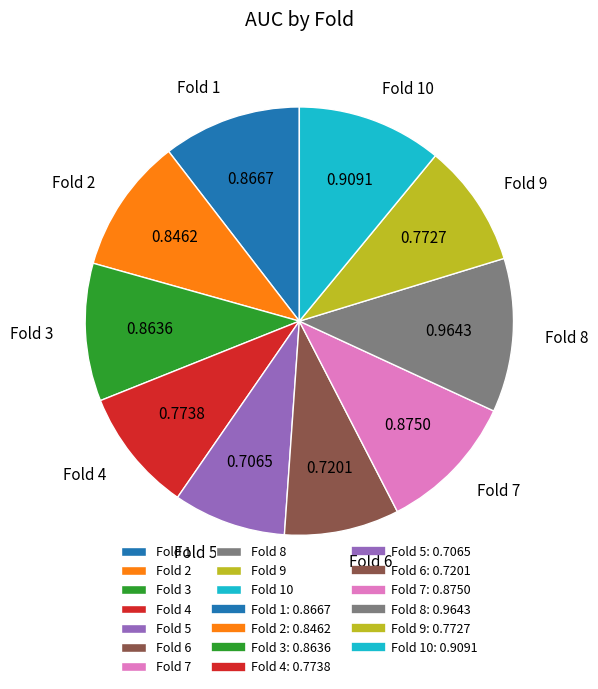

Is there a majority slice in this chart?

No